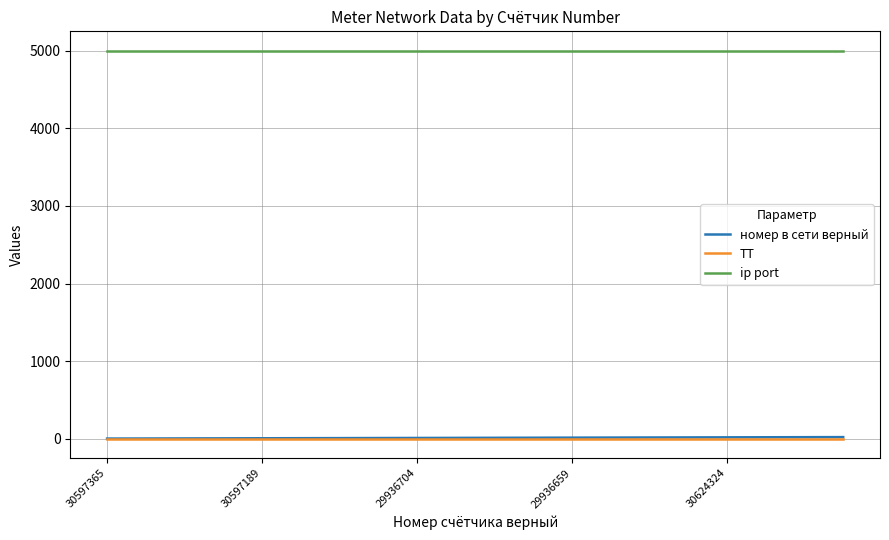

Which series has the largest total across all categories?

ip port